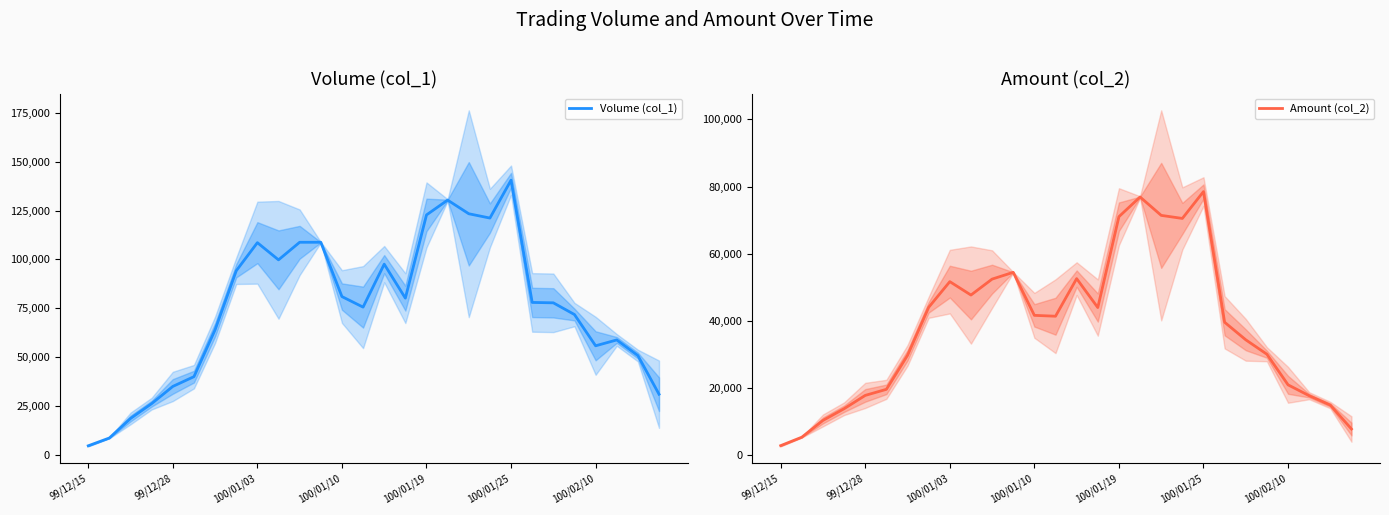

True or false: Amount (col_2) and Volume (col_1) cross at least once.

False